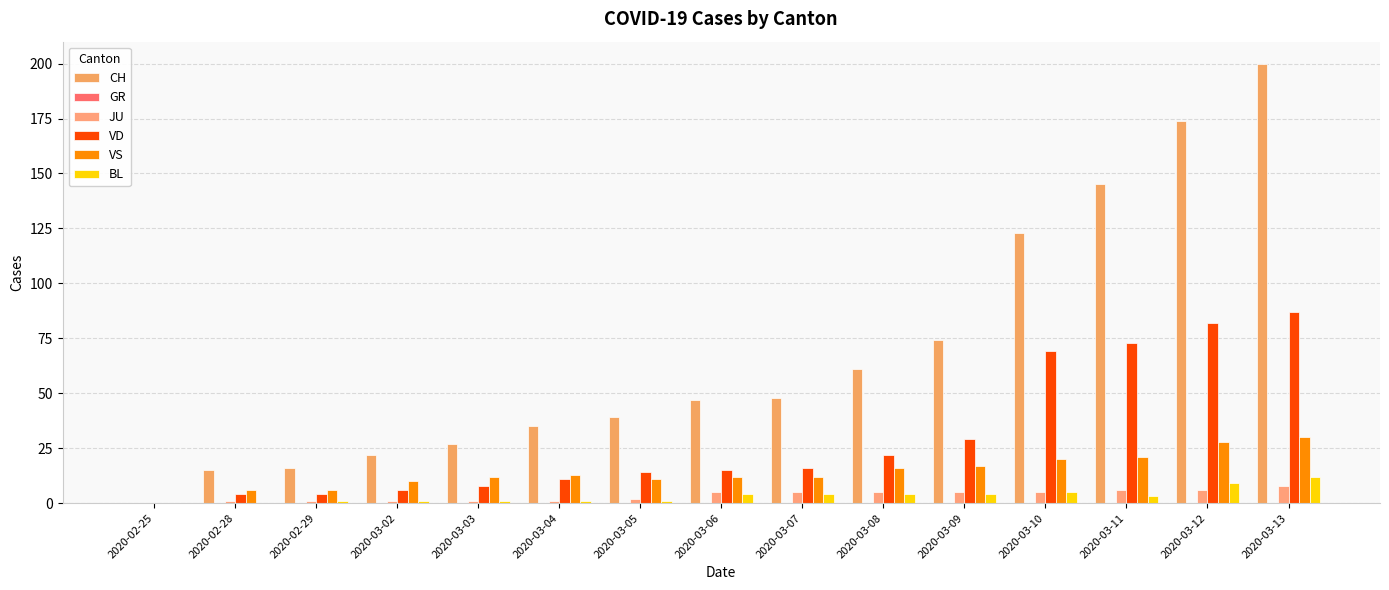

The BL series shows 1 at 2020-03-07. True or false?

False